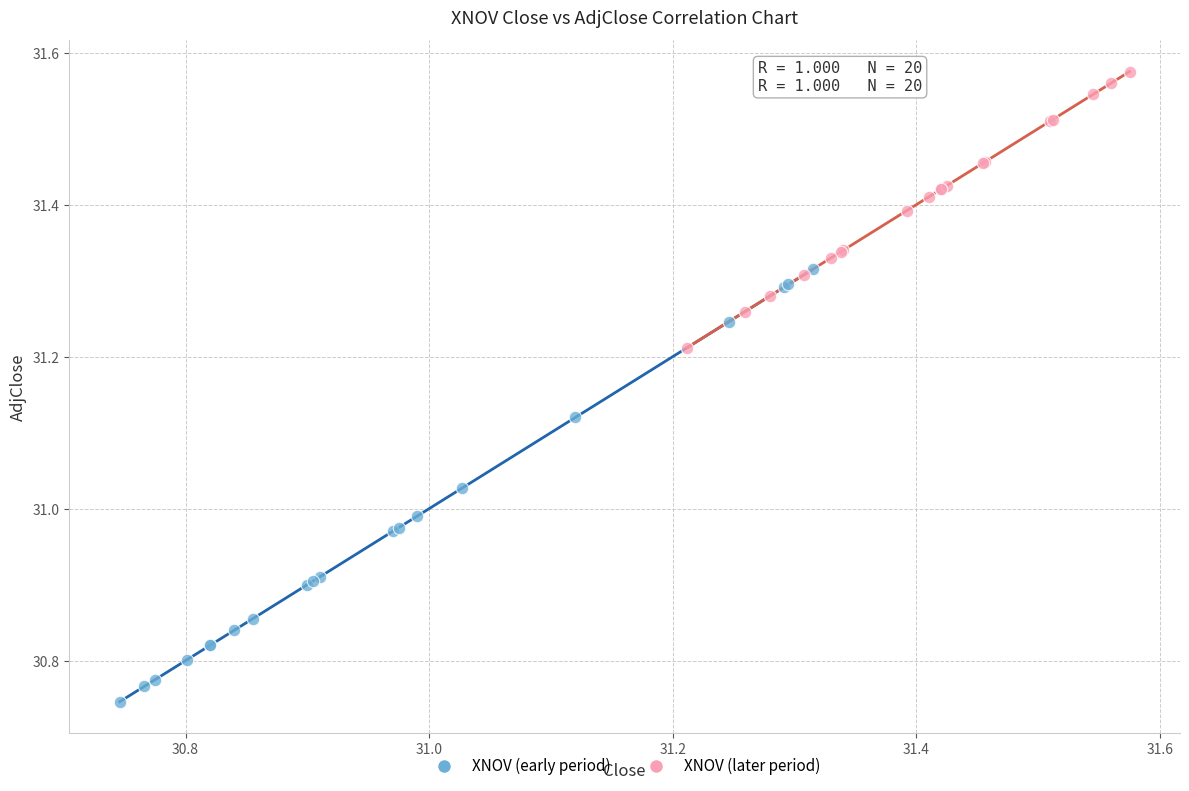

Which series reaches the minimum Y coordinate?

XNOV (early period)